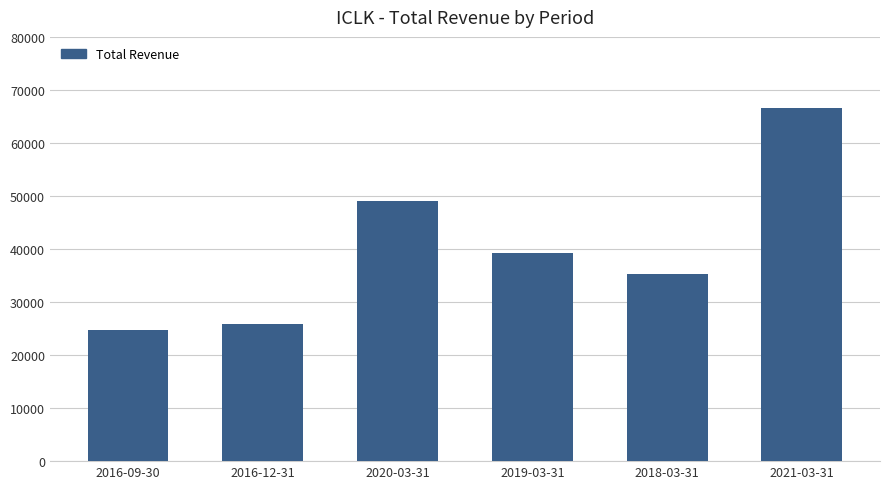

How many distinct data groups are displayed?

1